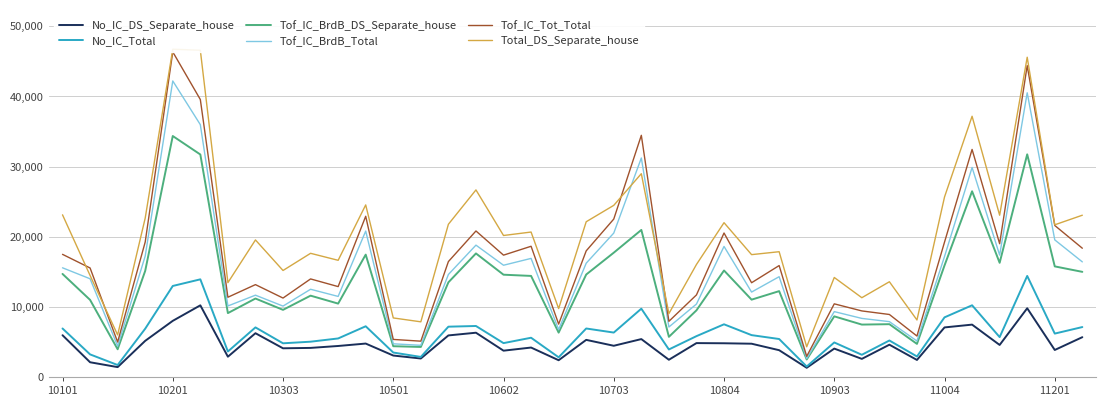

True or false: Tof_IC_Tot_Total and No_IC_Total cross at least once.

False